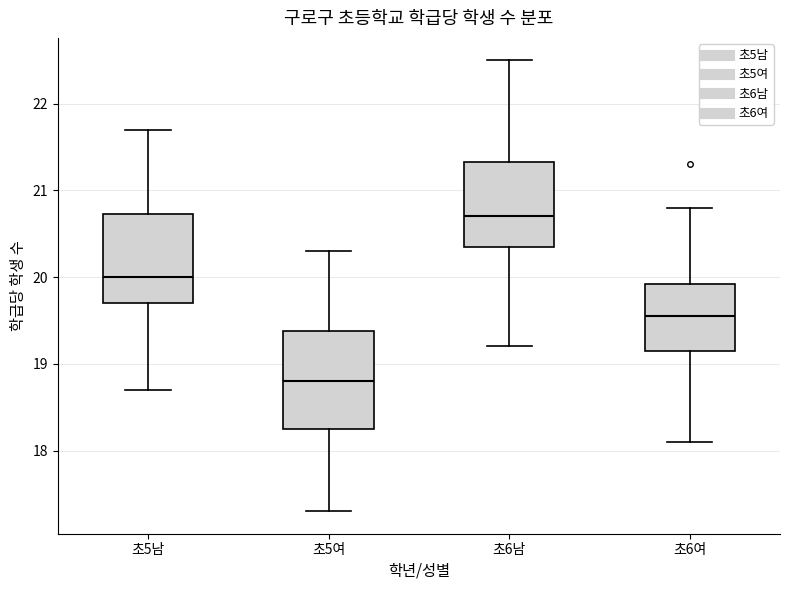

Reading left to right, transcribe this box plot: for each box, give where its median line is, the range the box spans, and where its two whiskers end, as read against the y-axis. The values are not printed on the chart, so give them approximately, as read against the axis.

초5남: median 20.0, box 19.7 to 20.7, whiskers 18.7 to 21.7
초5여: median 18.8, box 18.3 to 19.4, whiskers 17.3 to 20.3
초6남: median 20.7, box 20.4 to 21.3, whiskers 19.2 to 22.5
초6여: median 19.6, box 19.2 to 19.9, whiskers 18.1 to 20.8